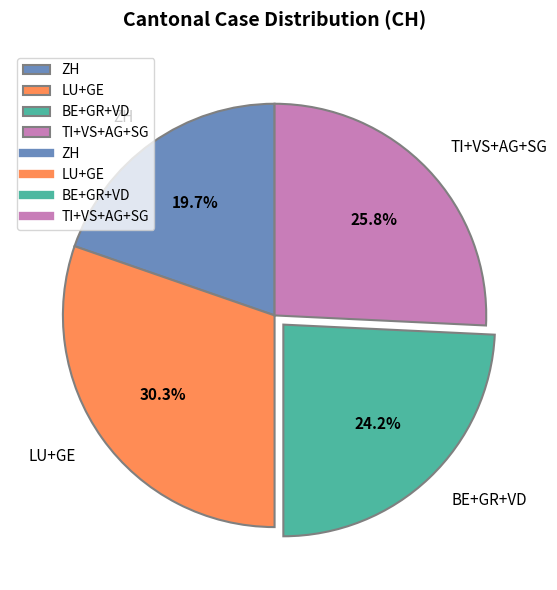

Rank the categories by value from lowest to highest.

ZH, BE+GR+VD, TI+VS+AG+SG, LU+GE